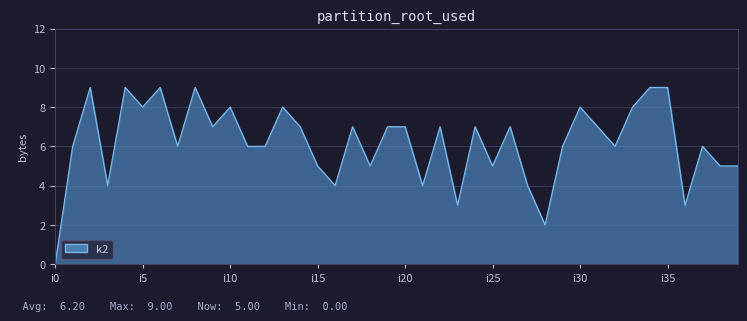

At which category does the data reach its first local valley?

i3